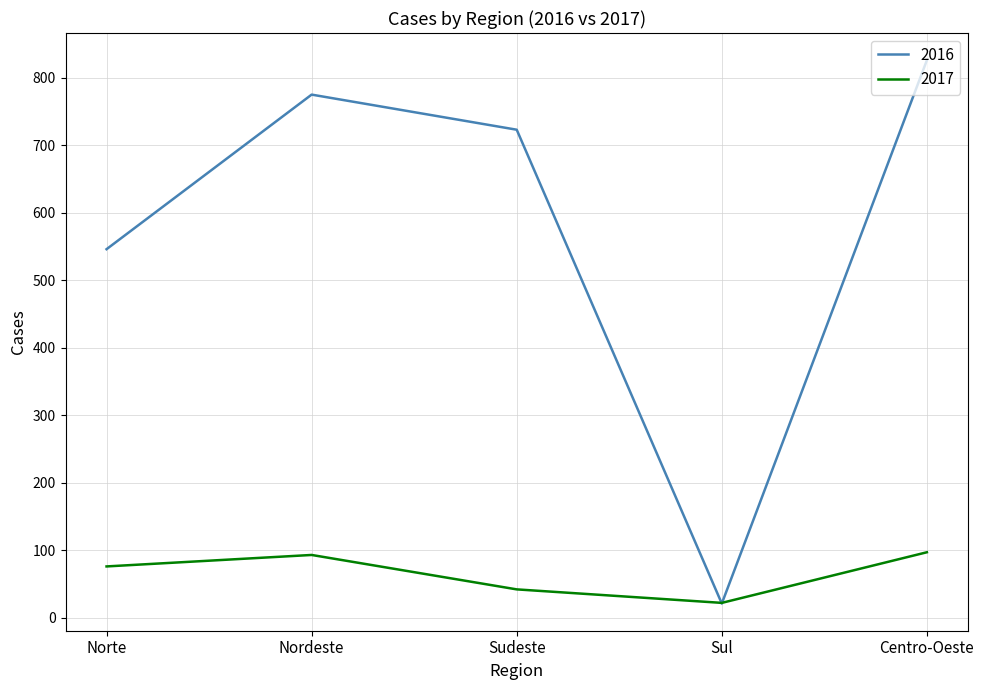

What is the total value across all series at Nordeste?

868